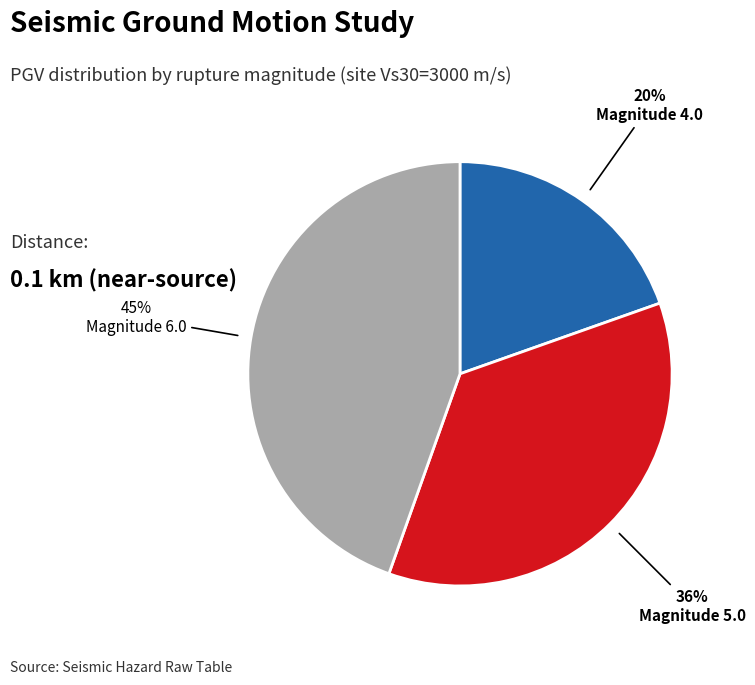

The Magnitude 4.0 slice represents 26% of the pie. True or false?

False